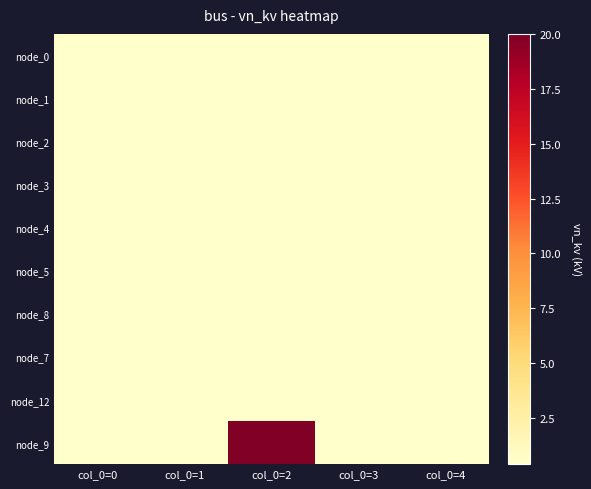

Reading left to right, extract all data points from this chart.

node_0: col_0=0=0.4	col_0=1=0.4	col_0=2=0.4	col_0=3=0.4	col_0=4=0.4
node_1: col_0=0=0.4	col_0=1=0.4	col_0=2=0.4	col_0=3=0.4	col_0=4=0.4
node_2: col_0=0=0.4	col_0=1=0.4	col_0=2=0.4	col_0=3=0.4	col_0=4=0.4
node_3: col_0=0=0.4	col_0=1=0.4	col_0=2=0.4	col_0=3=0.4	col_0=4=0.4
node_4: col_0=0=0.4	col_0=1=0.4	col_0=2=0.4	col_0=3=0.4	col_0=4=0.4
node_5: col_0=0=0.4	col_0=1=0.4	col_0=2=0.4	col_0=3=0.4	col_0=4=0.4
node_8: col_0=0=0.4	col_0=1=0.4	col_0=2=0.4	col_0=3=0.4	col_0=4=0.4
node_7: col_0=0=0.4	col_0=1=0.4	col_0=2=0.4	col_0=3=0.4	col_0=4=0.4
node_12: col_0=0=0.4	col_0=1=0.4	col_0=2=0.4	col_0=3=0.4	col_0=4=0.4
node_9: col_0=0=0.4	col_0=1=0.4	col_0=2=20.0	col_0=3=0.4	col_0=4=0.4